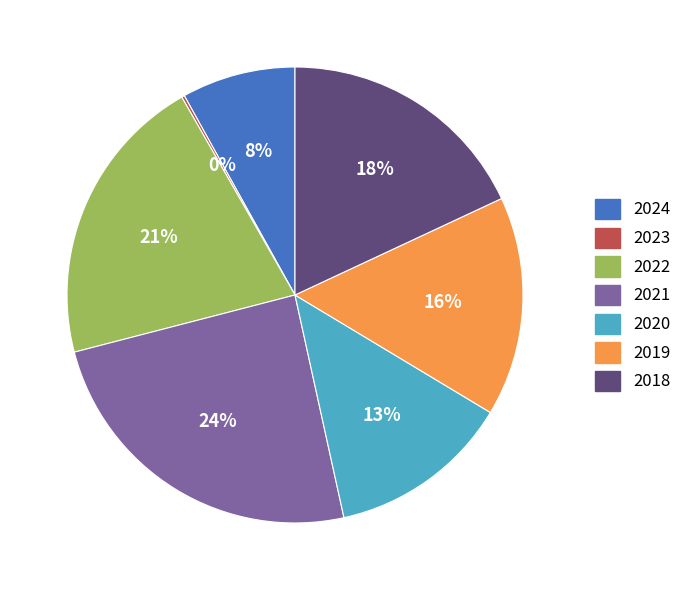

Approximately how many times larger is the value at 2020 compared to 2022?

0.6